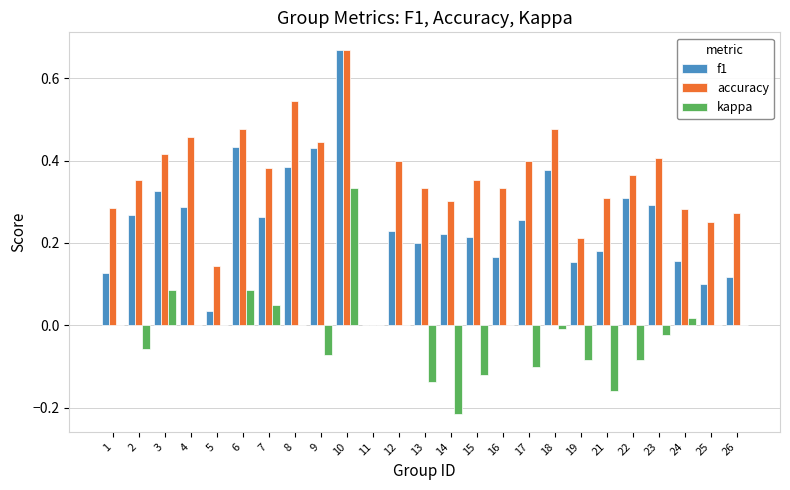

Which category has the highest value across all series?

10